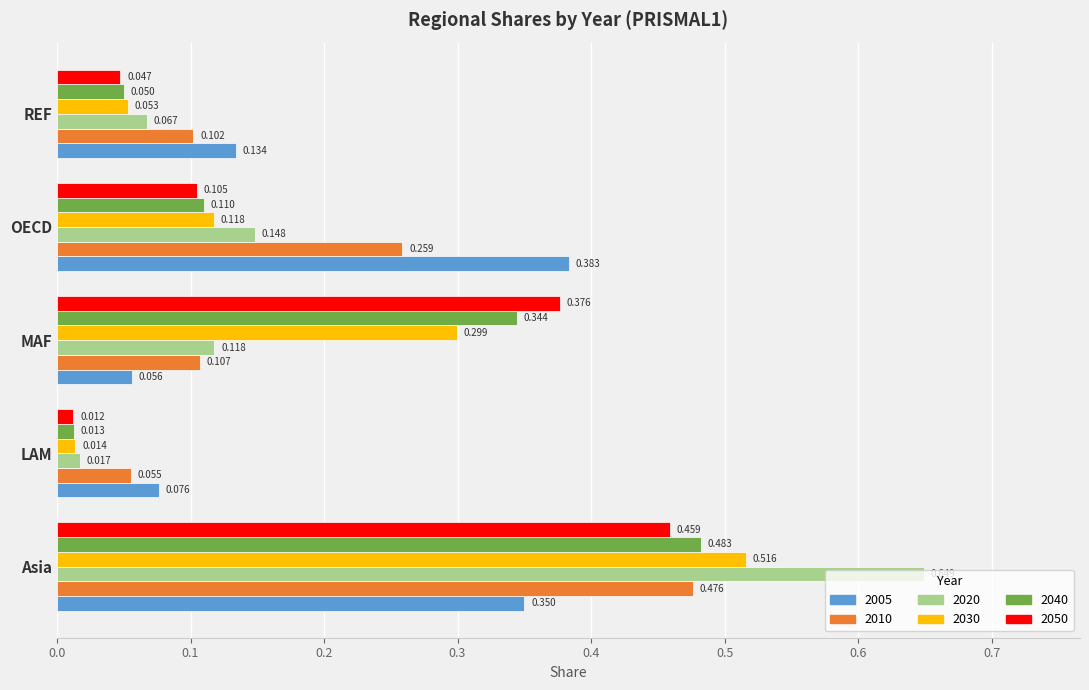

At which label is 2020 closest to 0?

LAM